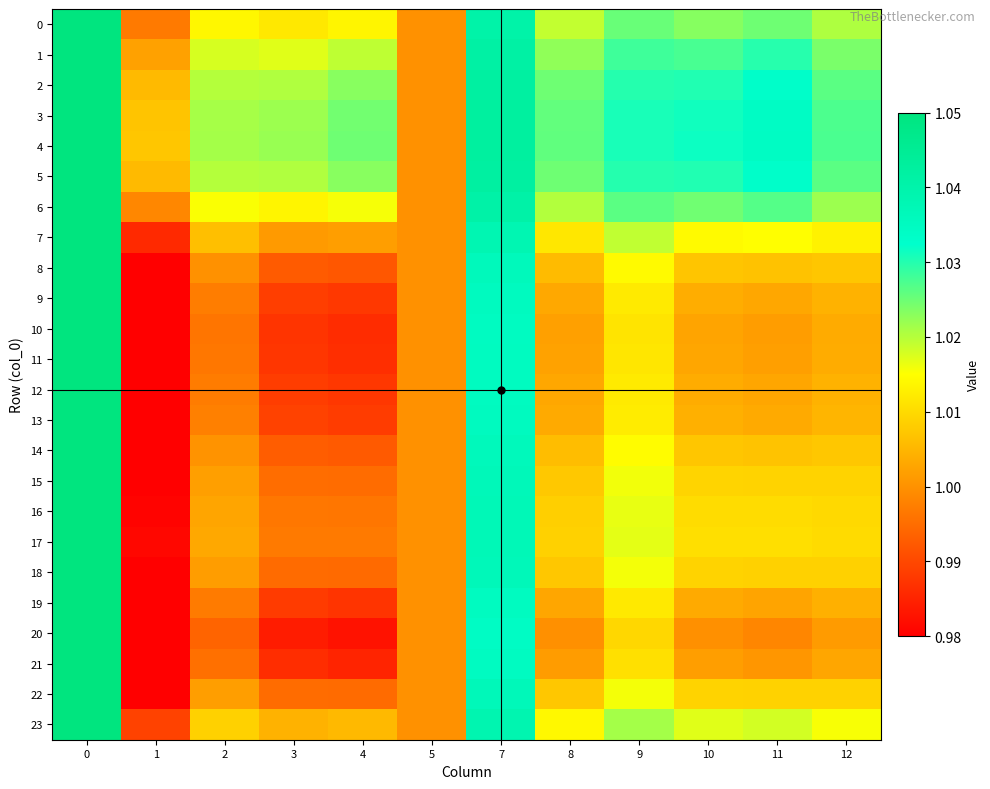

Which series has the largest range (max minus min)?

20